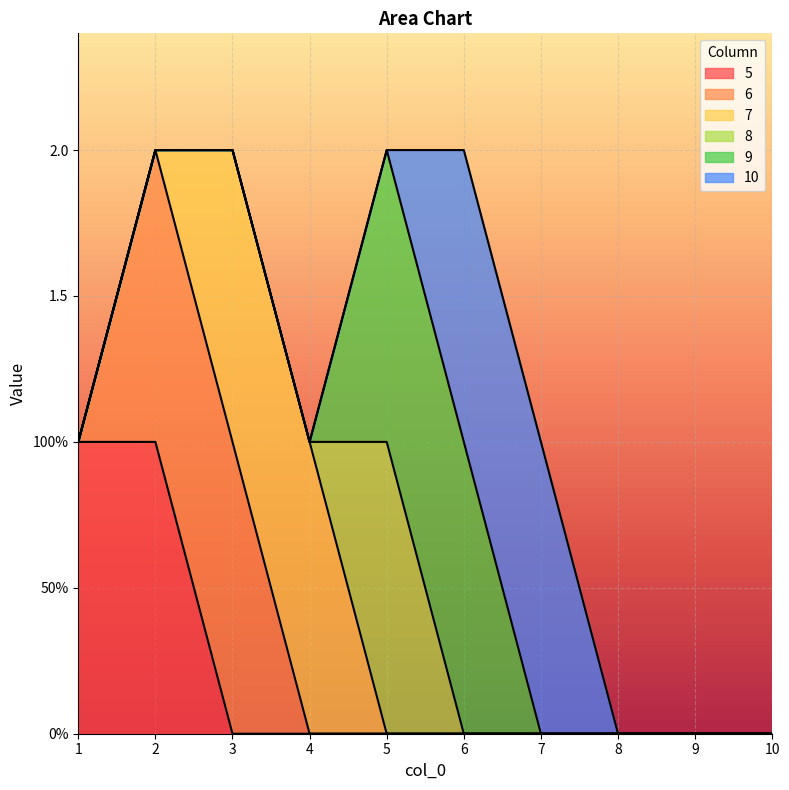

At which label is 10 closest to 0?

1